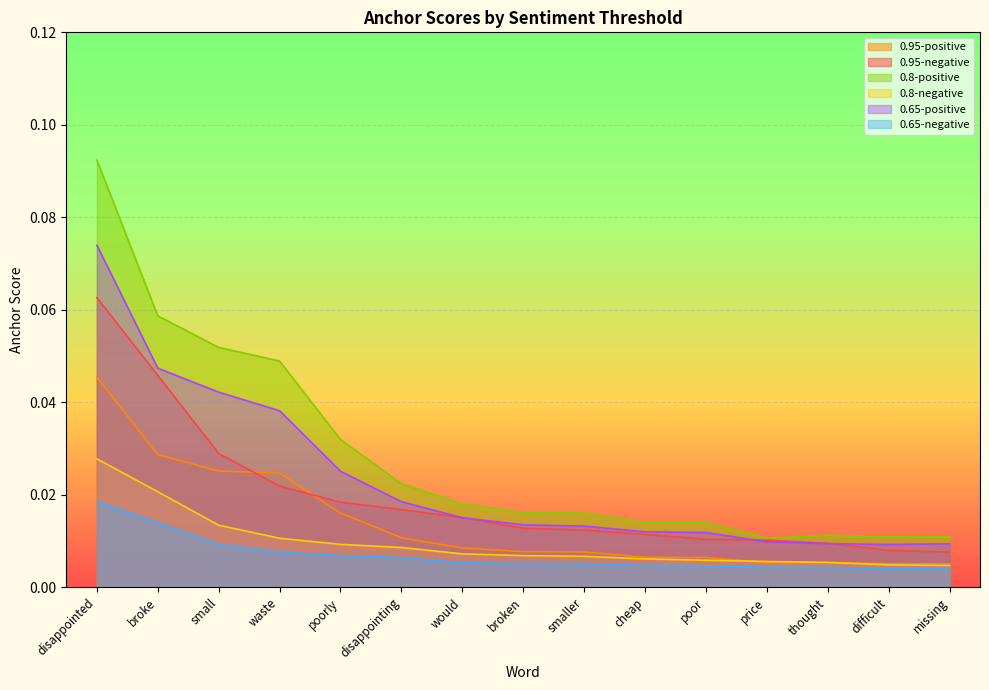

How many lines are shown in the chart?

6